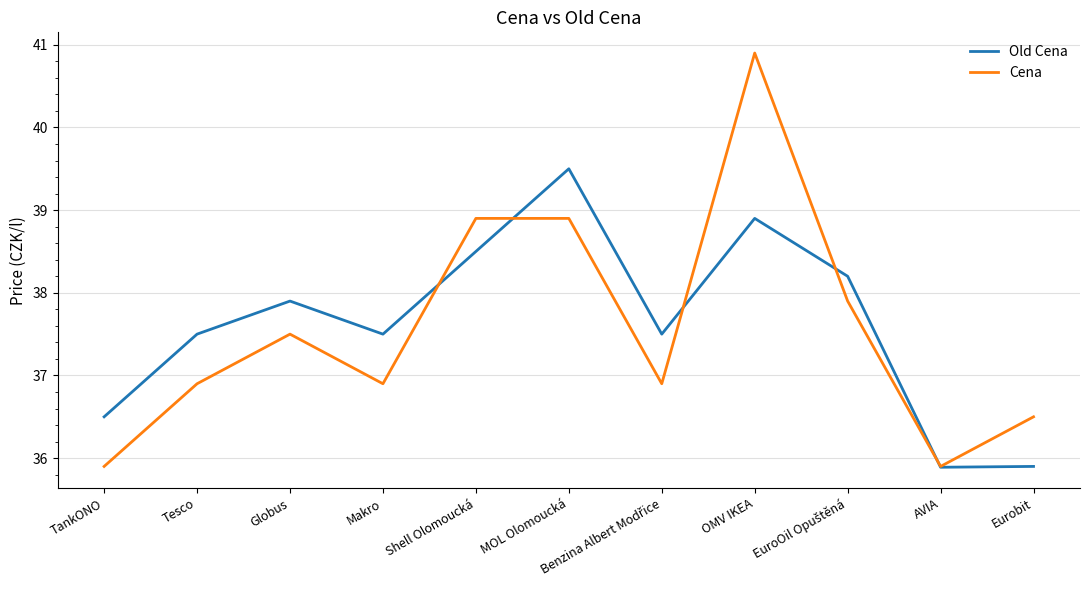

What is the minimum value shown in the chart?

35.9